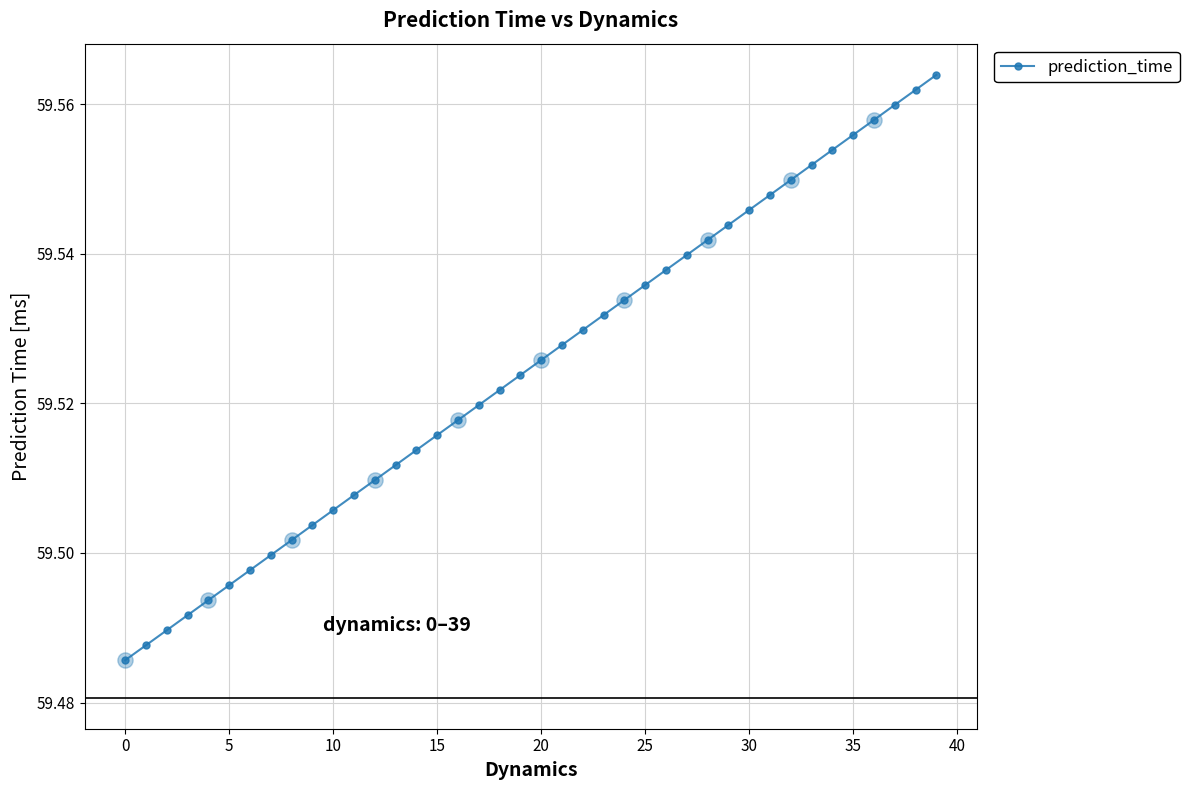

What is the sum of all values?

2381.0